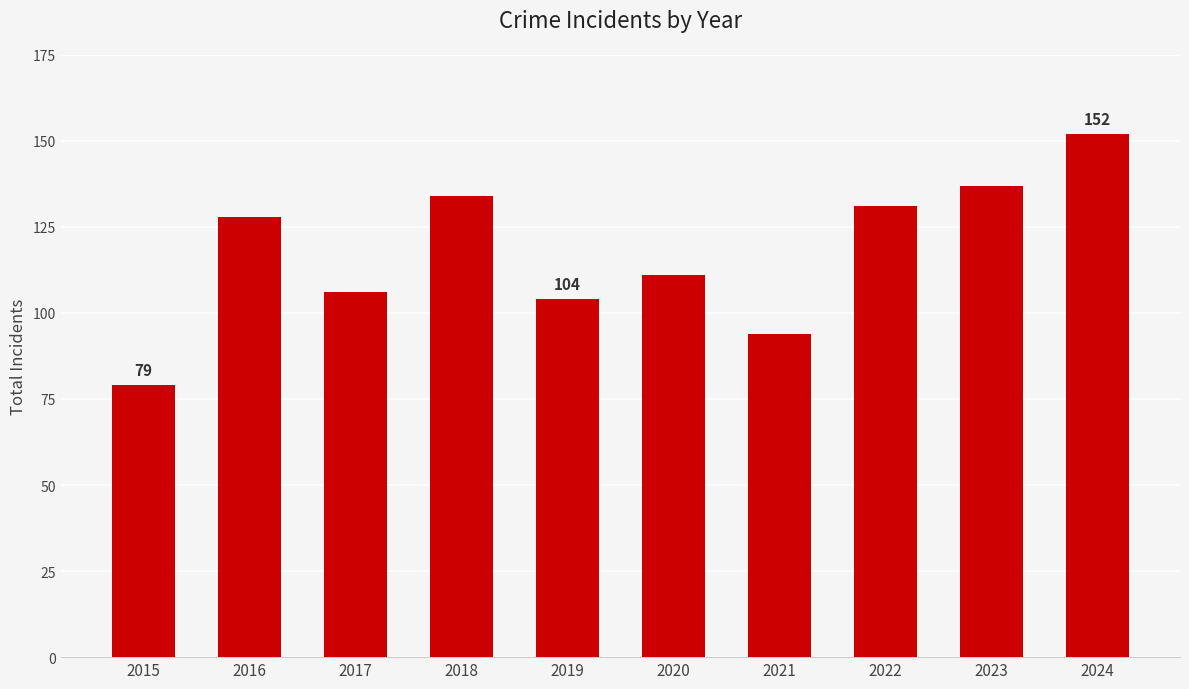

What is the value of the 5th bar from the left?

104